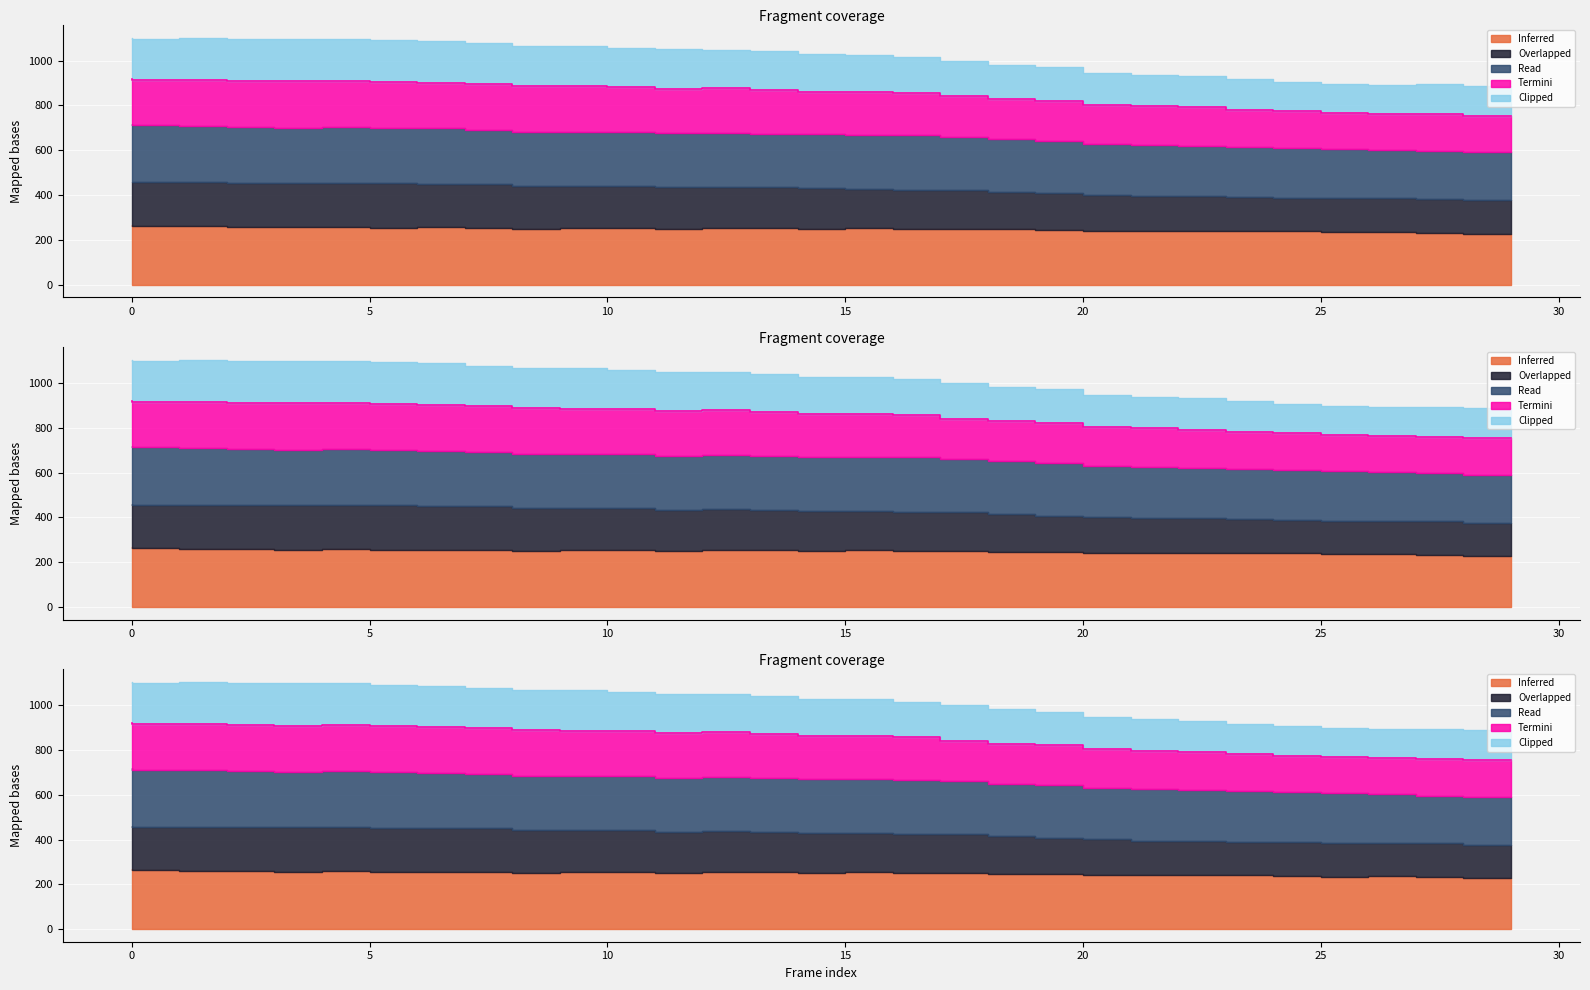

Which label corresponds to the smallest value in the chart?

29